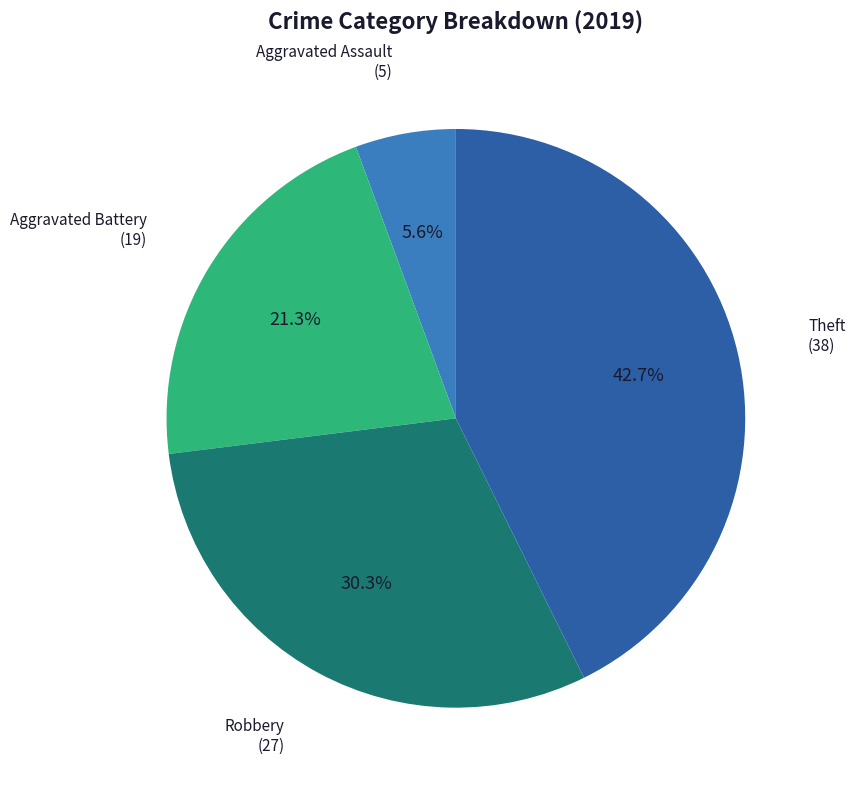

What is the ratio of the value at Robbery to the value at Aggravated Assault?

5.4